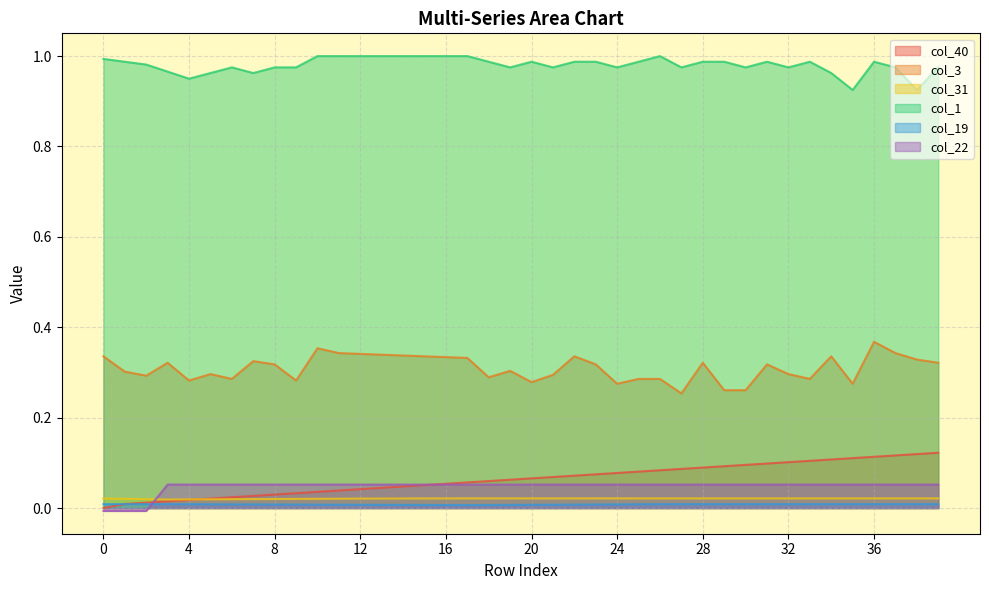

What is the value of the col_3 point at the 1st from the left?

0.3